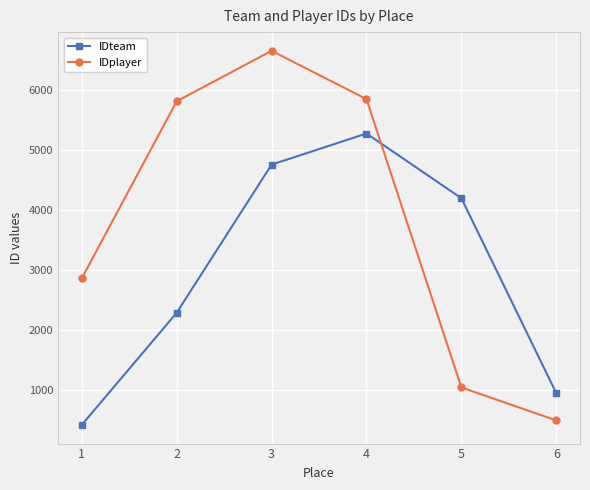

Reading left to right, what are all the values shown in this chart?

IDteam: 1=414	2=2283	3=4753	4=5272	5=4193	6=943
IDplayer: 1=2856	2=5809	3=6651	4=5846	5=1038	6=489